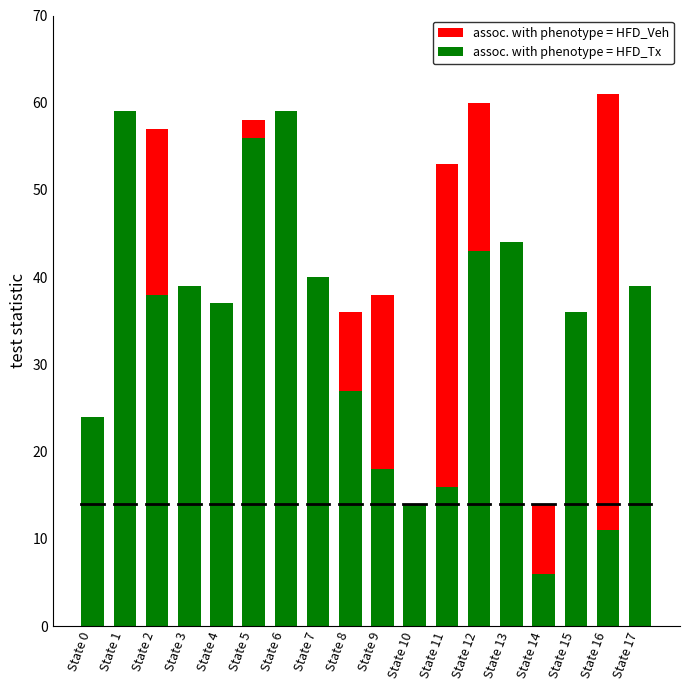

What is the maximum value for assoc. with phenotype = HFD_Veh?

61